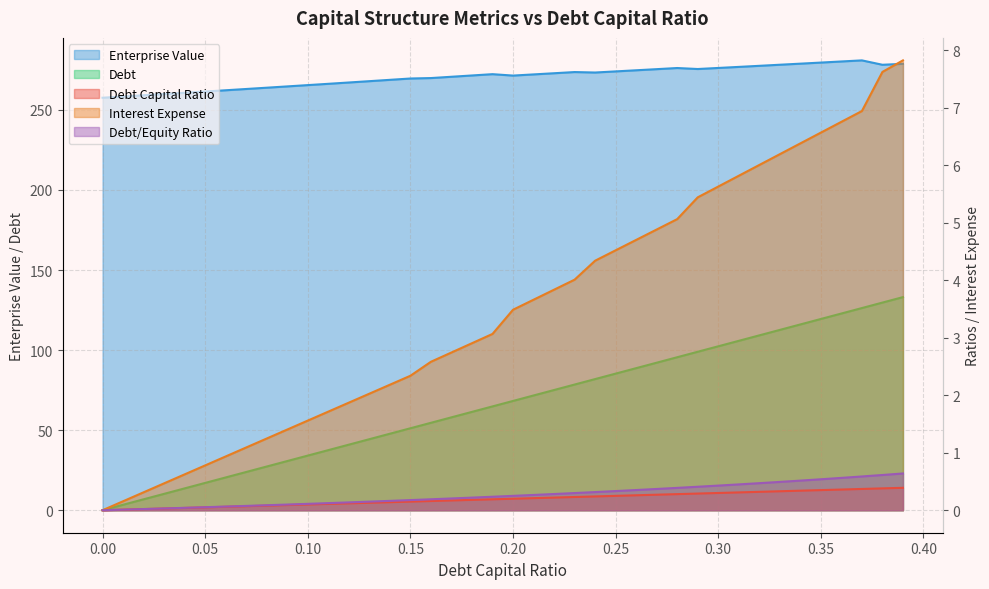

Reading right to left, transcribe all the data shown in this chart.

debt_capital: 0.39=133.1	0.38=129.7	0.37=126.2	0.36=122.8	0.35=119.4	0.34=116.0	0.33=112.6	0.32=109.2	0.31=105.8	0.3=102.4	0.29=98.9	0.28=95.5	0.27=92.1	0.26=88.7	0.25=85.3	0.24=81.9	0.23=78.5	0.22=75.1	0.21=71.7	0.2=68.2	0.19=64.8	0.18=61.4	0.17=58.0	0.16=54.6	0.15=51.2	0.14=47.8	0.13=44.4	0.12=40.9	0.11=37.5	0.1=34.1	0.09=30.7	0.08=27.3	0.07=23.9	0.06=20.5	0.05=17.1	0.04=13.6	0.03=10.2	0.02=6.8	0.01=3.4	0.0=0.0
enterprise_value: 0.39=278.7	0.38=278.1	0.37=280.9	0.36=280.2	0.35=279.5	0.34=278.8	0.33=278.2	0.32=277.5	0.31=276.8	0.3=276.2	0.29=275.5	0.28=276.1	0.27=275.4	0.26=274.7	0.25=274.0	0.24=273.3	0.23=273.6	0.22=272.9	0.21=272.1	0.2=271.4	0.19=272.3	0.18=271.5	0.17=270.7	0.16=269.9	0.15=269.6	0.14=268.7	0.13=267.9	0.12=267.1	0.11=266.3	0.1=265.4	0.09=264.6	0.08=263.8	0.07=263.0	0.06=262.2	0.05=261.4	0.04=260.7	0.03=259.9	0.02=259.1	0.01=258.3	0.0=257.6
debt: 0.39=0.4	0.38=0.4	0.37=0.4	0.36=0.4	0.35=0.3	0.34=0.3	0.33=0.3	0.32=0.3	0.31=0.3	0.3=0.3	0.29=0.3	0.28=0.3	0.27=0.3	0.26=0.3	0.25=0.2	0.24=0.2	0.23=0.2	0.22=0.2	0.21=0.2	0.2=0.2	0.19=0.2	0.18=0.2	0.17=0.2	0.16=0.2	0.15=0.1	0.14=0.1	0.13=0.1	0.12=0.1	0.11=0.1	0.1=0.1	0.09=0.1	0.08=0.1	0.07=0.1	0.06=0.1	0.05=0.1	0.04=0.0	0.03=0.0	0.02=0.0	0.01=0.0	0.0=0.0
interest_expense: 0.39=7.8	0.38=7.6	0.37=6.9	0.36=6.8	0.35=6.6	0.34=6.4	0.33=6.2	0.32=6.0	0.31=5.8	0.3=5.6	0.29=5.4	0.28=5.1	0.27=4.9	0.26=4.7	0.25=4.5	0.24=4.3	0.23=4.0	0.22=3.8	0.21=3.7	0.2=3.5	0.19=3.1	0.18=2.9	0.17=2.7	0.16=2.6	0.15=2.3	0.14=2.2	0.13=2.0	0.12=1.9	0.11=1.7	0.1=1.6	0.09=1.4	0.08=1.2	0.07=1.1	0.06=0.9	0.05=0.8	0.04=0.6	0.03=0.5	0.02=0.3	0.01=0.2	0.0=0.0
debt_equity: 0.39=0.6	0.38=0.6	0.37=0.6	0.36=0.6	0.35=0.5	0.34=0.5	0.33=0.5	0.32=0.5	0.31=0.4	0.3=0.4	0.29=0.4	0.28=0.4	0.27=0.4	0.26=0.4	0.25=0.3	0.24=0.3	0.23=0.3	0.22=0.3	0.21=0.3	0.2=0.2	0.19=0.2	0.18=0.2	0.17=0.2	0.16=0.2	0.15=0.2	0.14=0.2	0.13=0.1	0.12=0.1	0.11=0.1	0.1=0.1	0.09=0.1	0.08=0.1	0.07=0.1	0.06=0.1	0.05=0.1	0.04=0.0	0.03=0.0	0.02=0.0	0.01=0.0	0.0=0.0